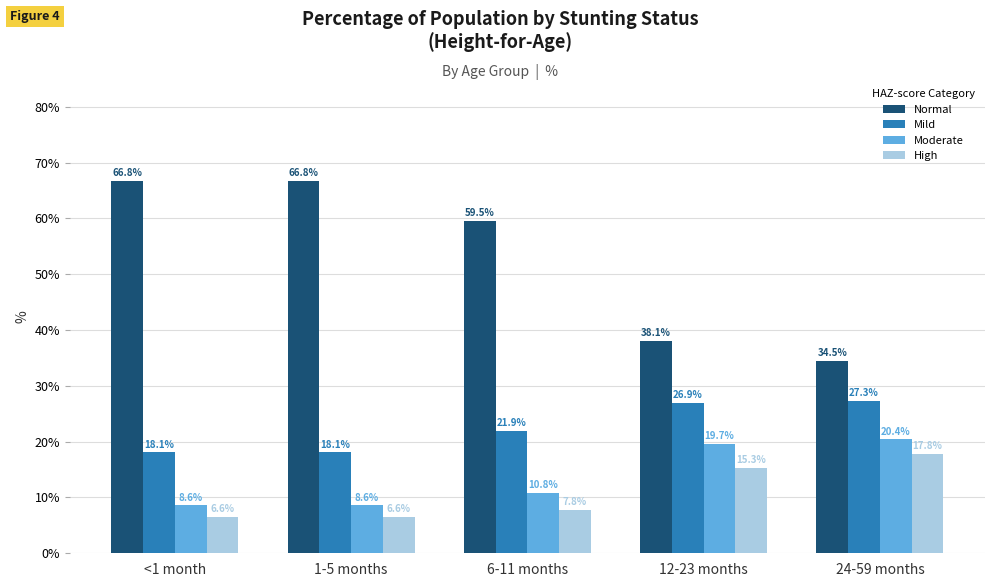

The value of Mild at 6-11 months is 21.9. True or false?

True